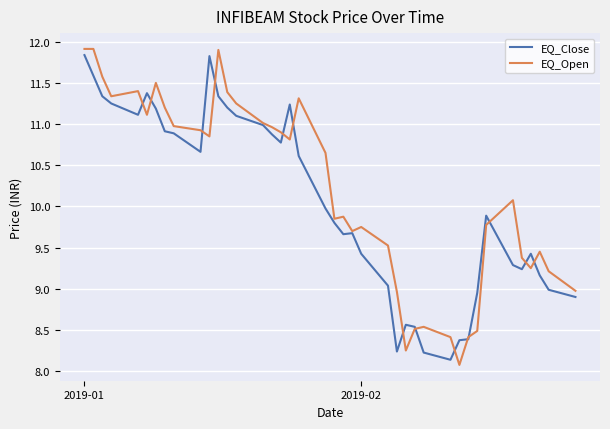

Which series has the largest range (max minus min)?

EQ_Open